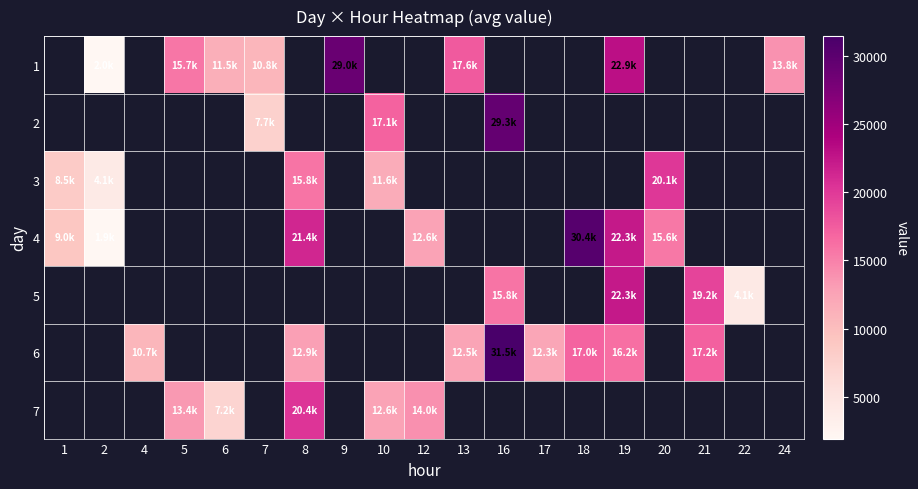

What is the greatest value displayed?

31459.0